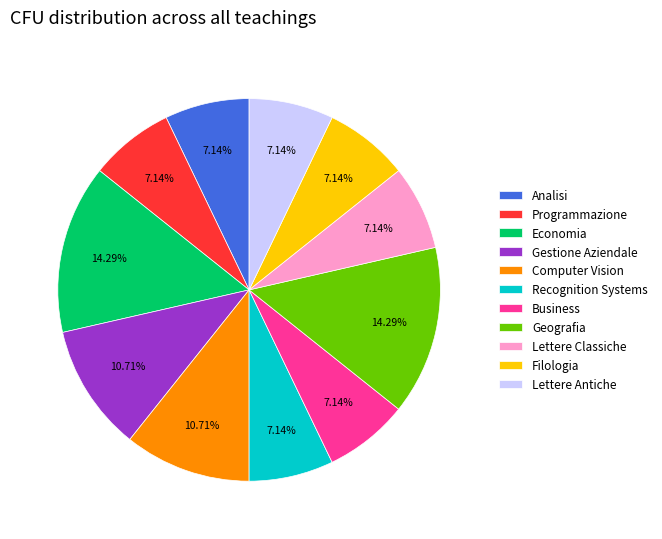

Is Analisi the majority of the pie?

No